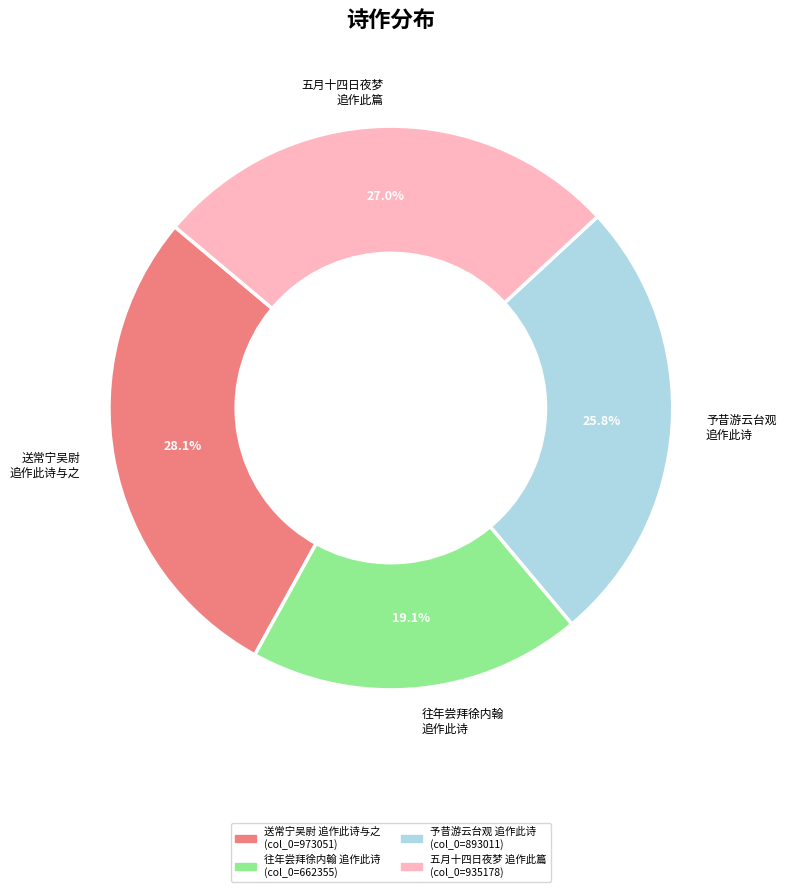

Combined, what portion of the pie is 五月十四日夜梦 追作此篇 and 送常宁吴尉 追作此诗与之?

55.1%